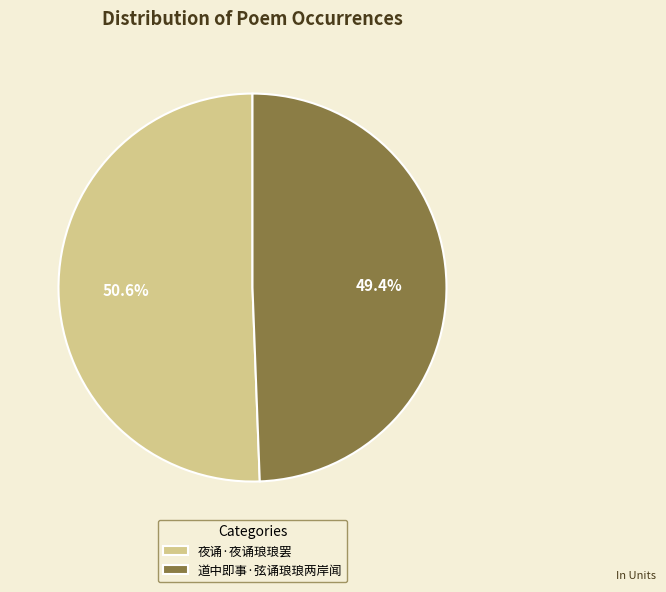

How many slices are in this pie chart?

2